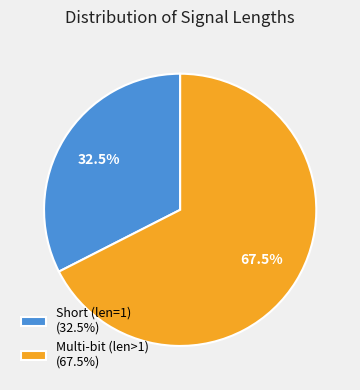

Does Short (len=1) (32.5%) represent more than half of the total?

No